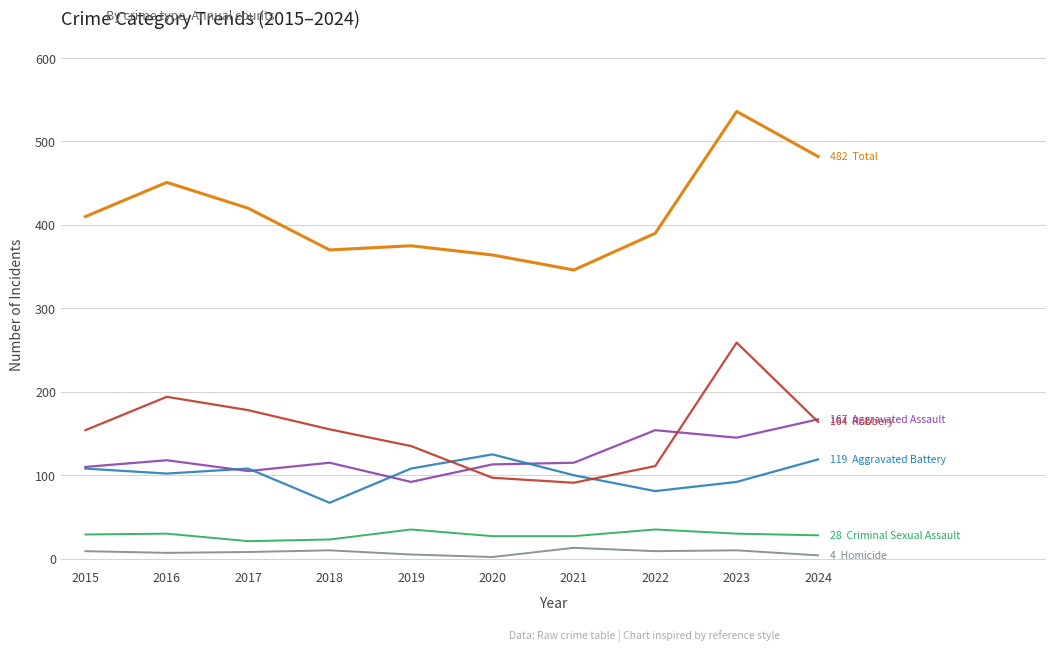

At which category is the sum across all series the highest?

2023